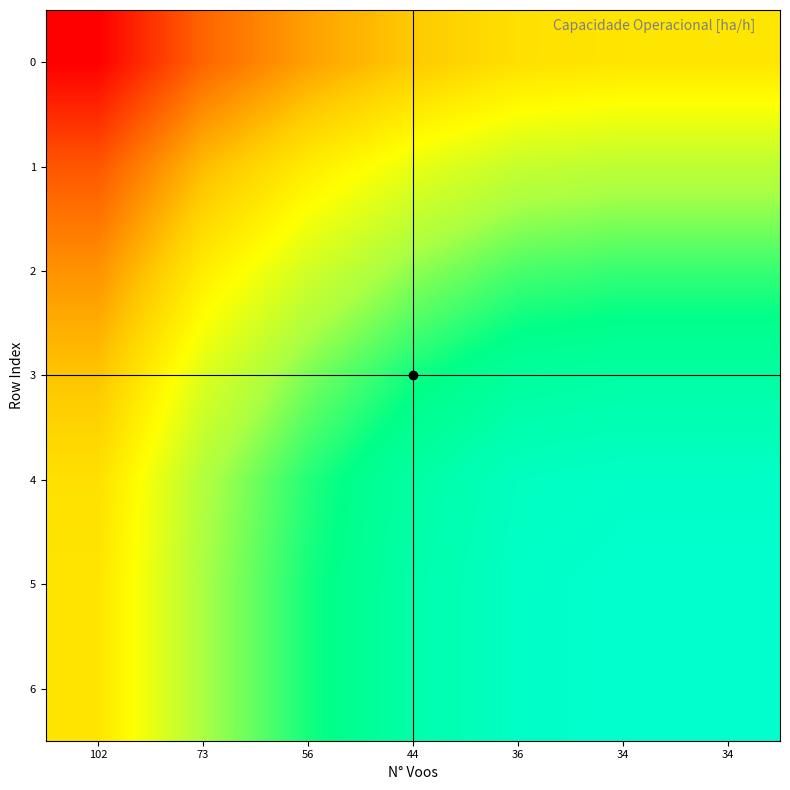

Which label corresponds to the smallest value in the chart?

102